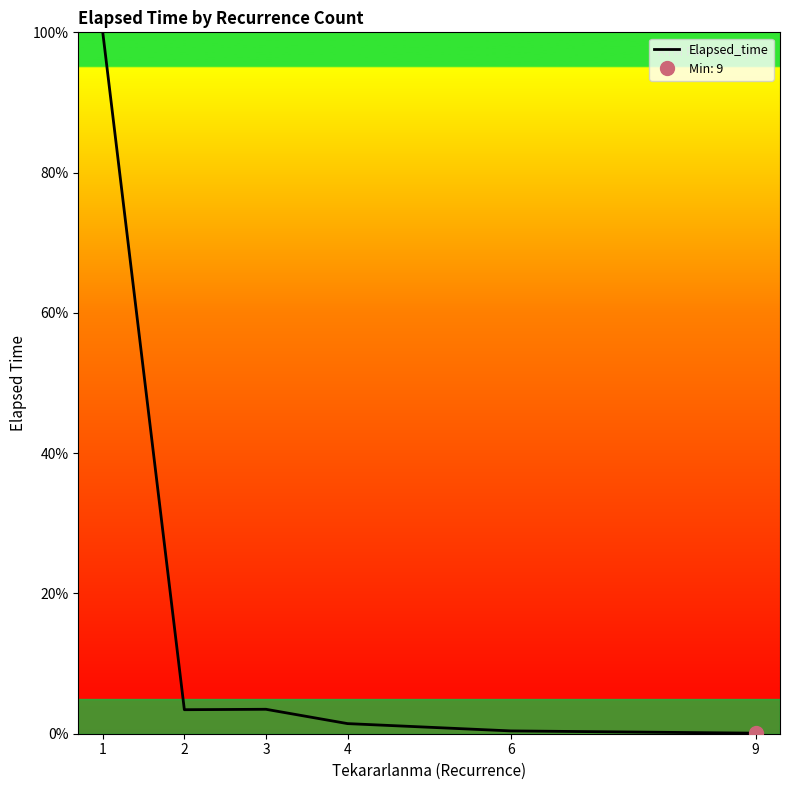

Count the number of categories in the chart.

6